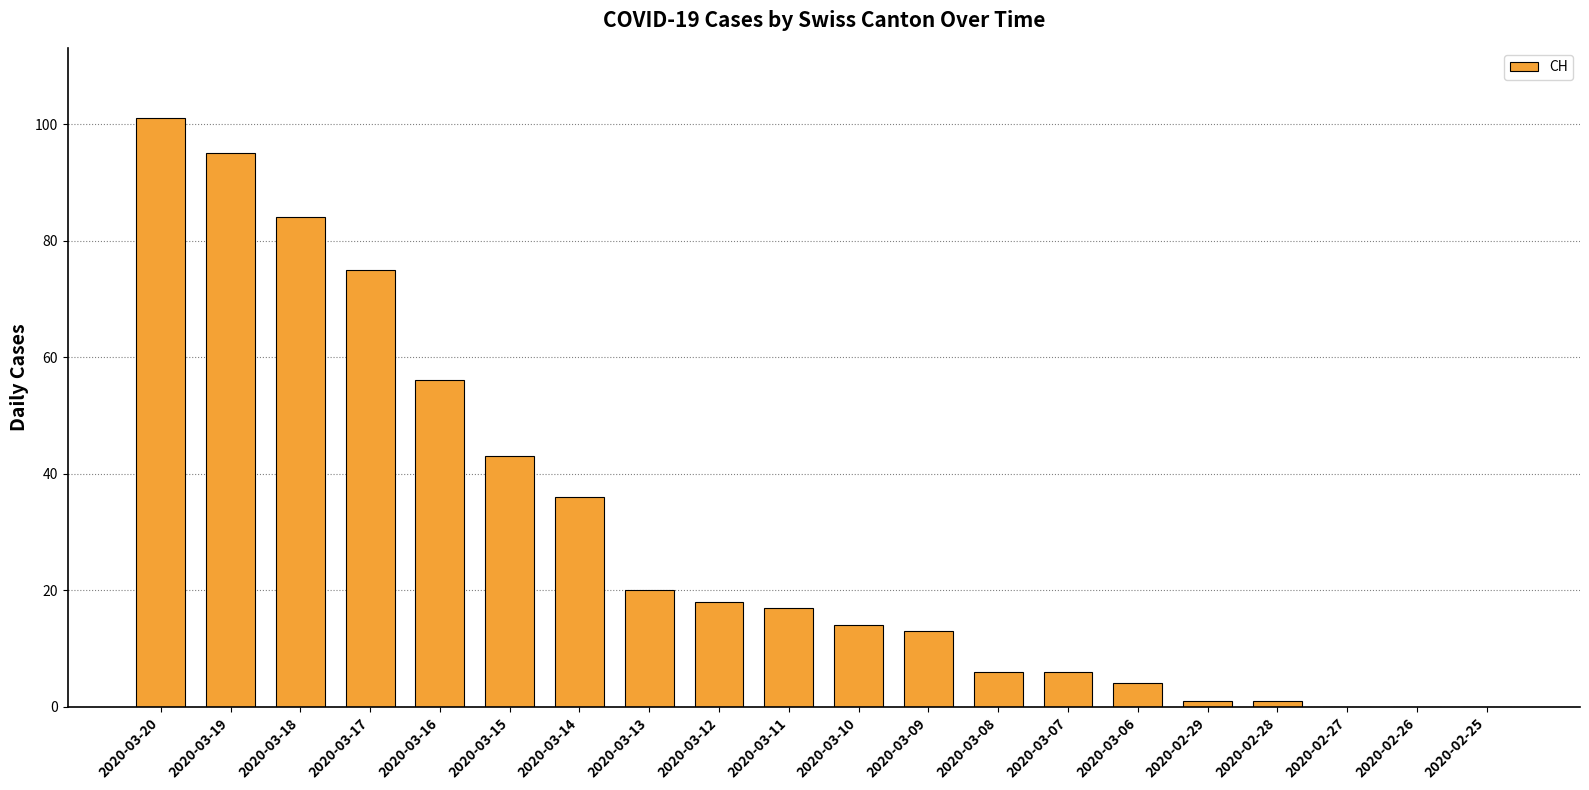

Which category has the highest value across all series?

2020-03-20